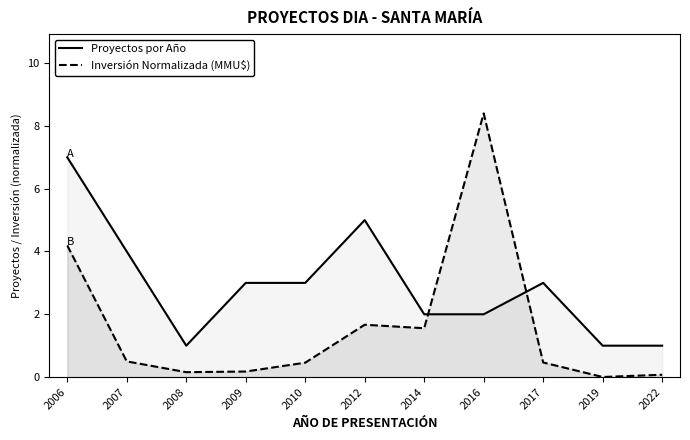

At which category does the chart reach its minimum across all series?

2019